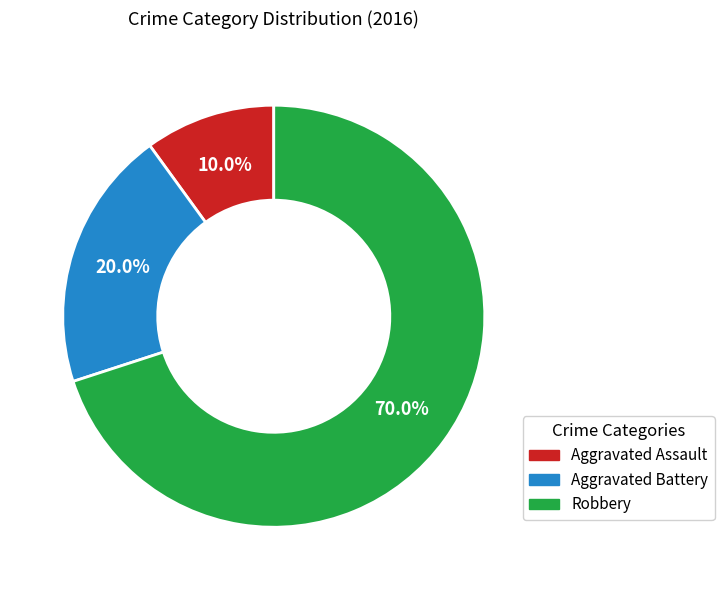

To the nearest percent, what is the combined percentage of Aggravated Battery and Aggravated Assault?

30%